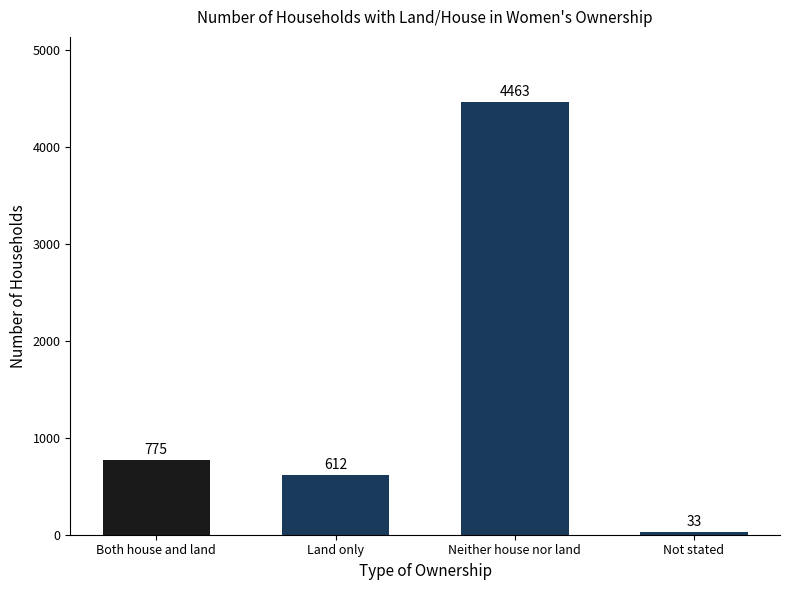

What is the label of the 2nd bar from the left?

Land only